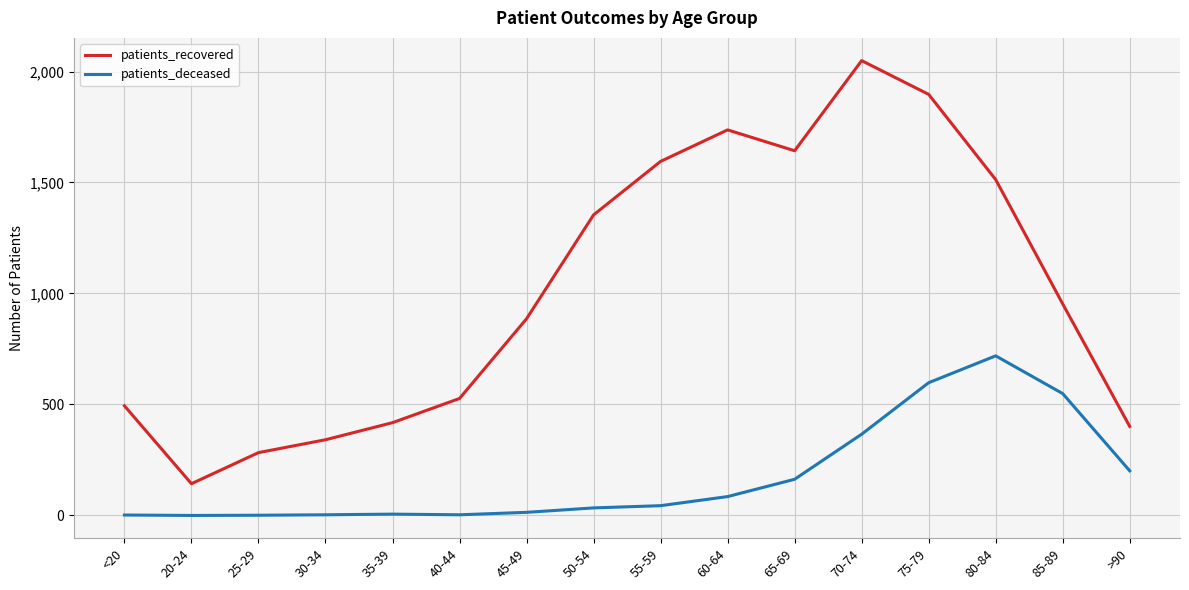

What is the maximum value for patients_deceased?

719